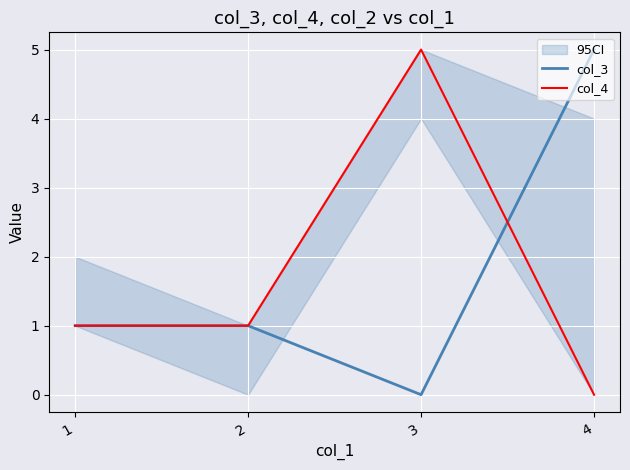

The value of col_4 at 4 is 0. True or false?

True